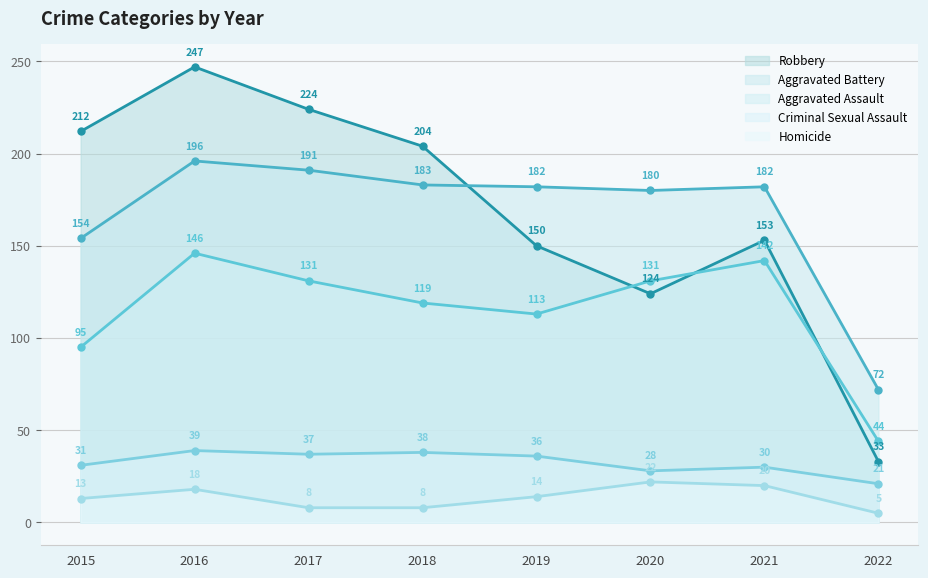

What is the approximate value of Robbery at 2020?

124